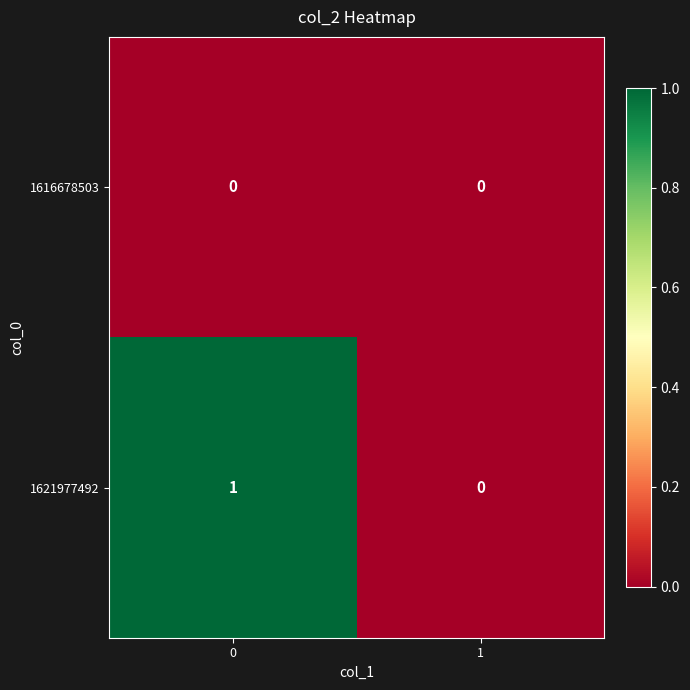

True or false: 1616678503 has a value of 0 at 1.

True